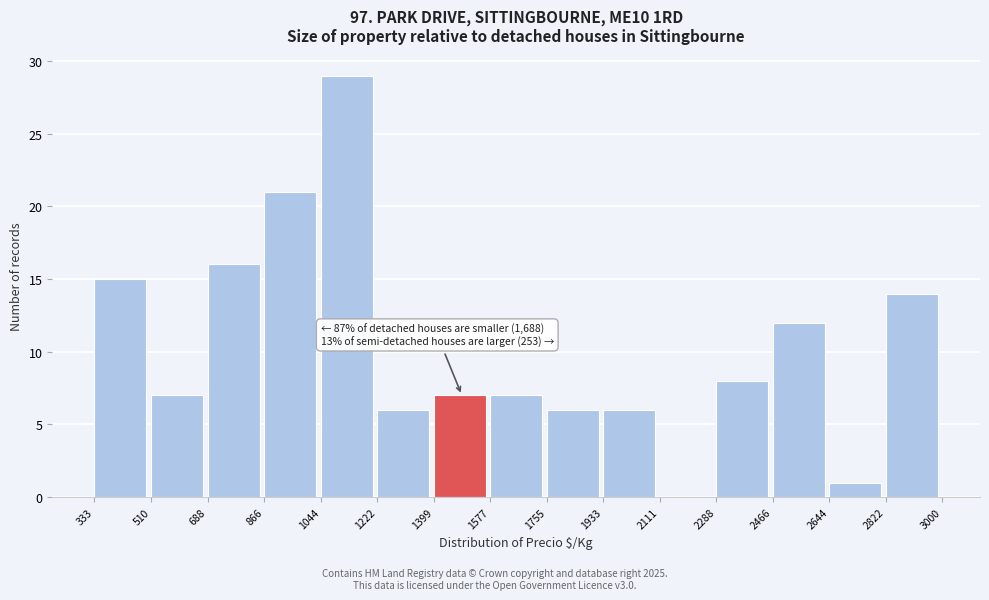

Which range on the x-axis has the tallest bar?

1044 to 1222